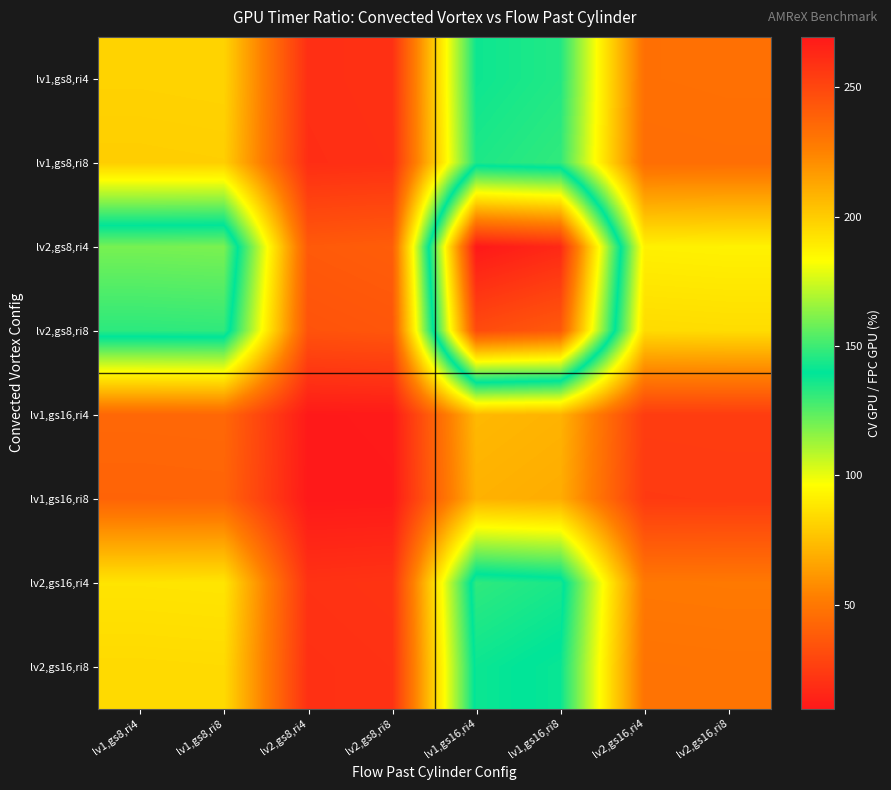

How many series are shown in this chart?

8